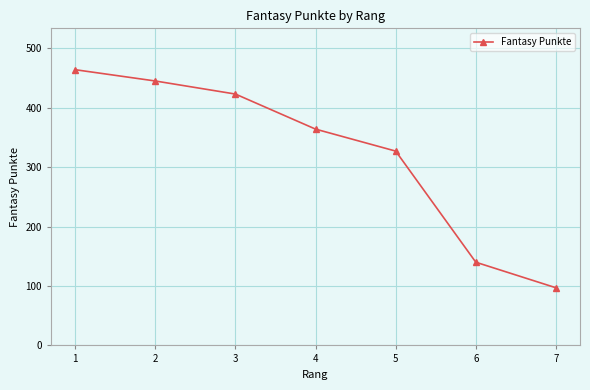

How many lines are shown in the chart?

1